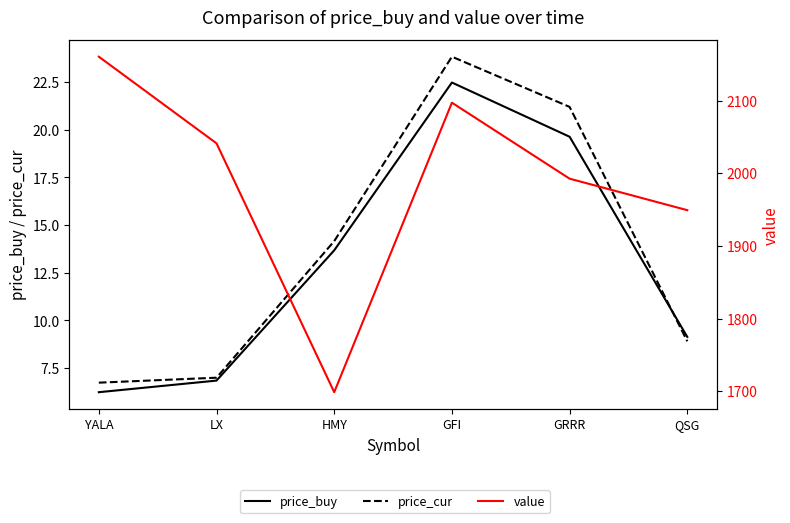

What is the spread (max minus min) of values at HMY?

1684.9